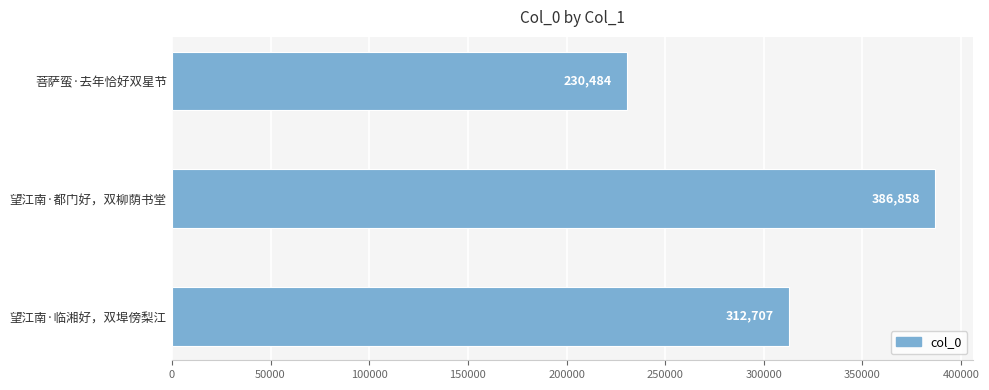

Count the values in the range 230484 to 386858.

3